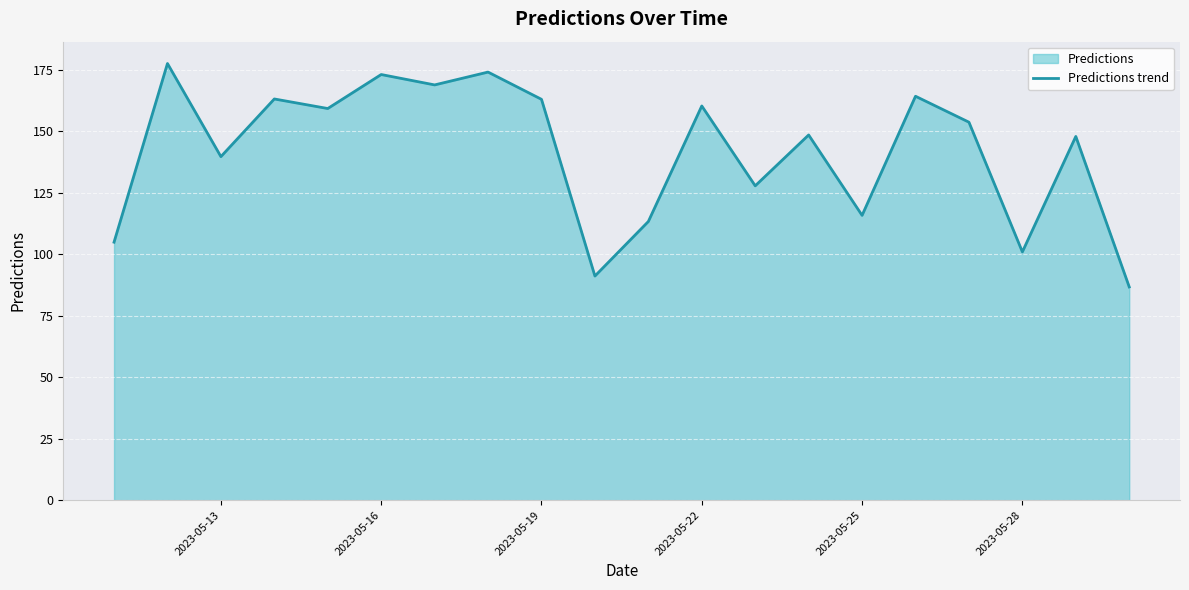

Read the value at 2023-05-13.

139.7